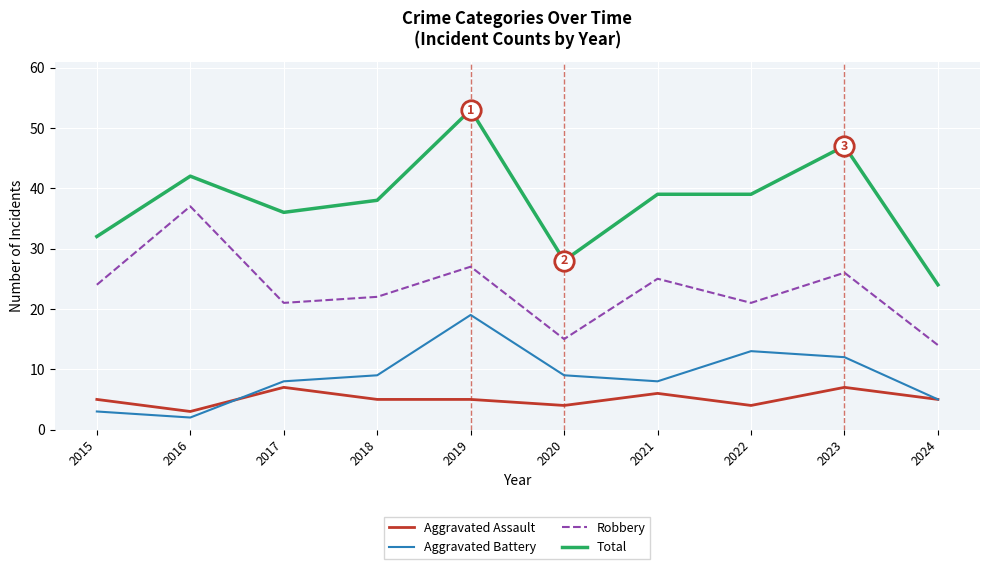

True or false: Aggravated Assault has a value of 4 at 2021.

False